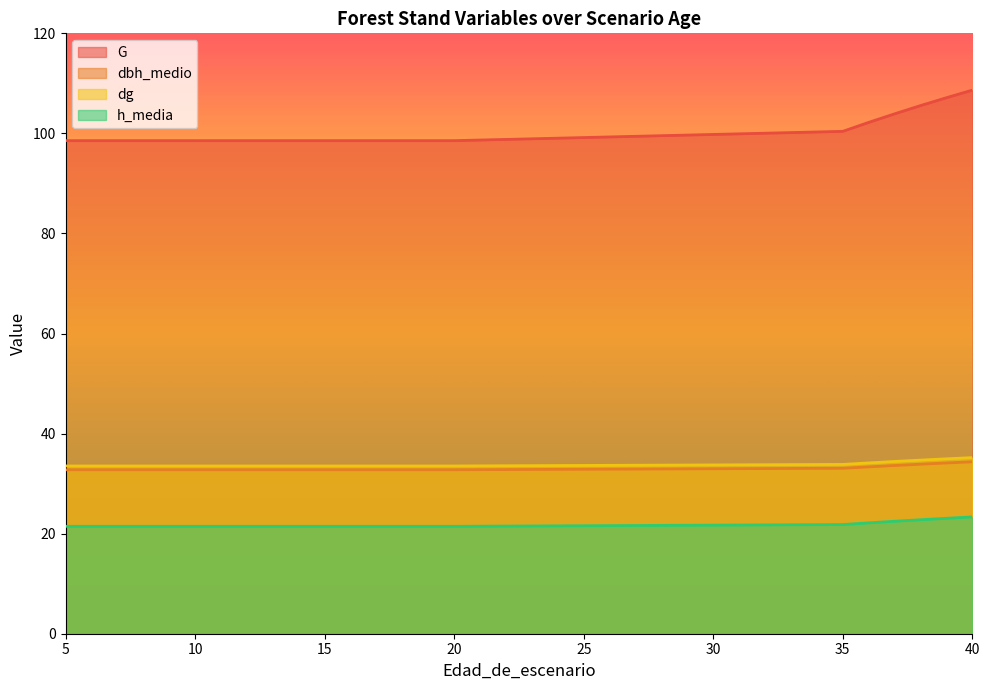

Between 35 and 11, which is larger?

35